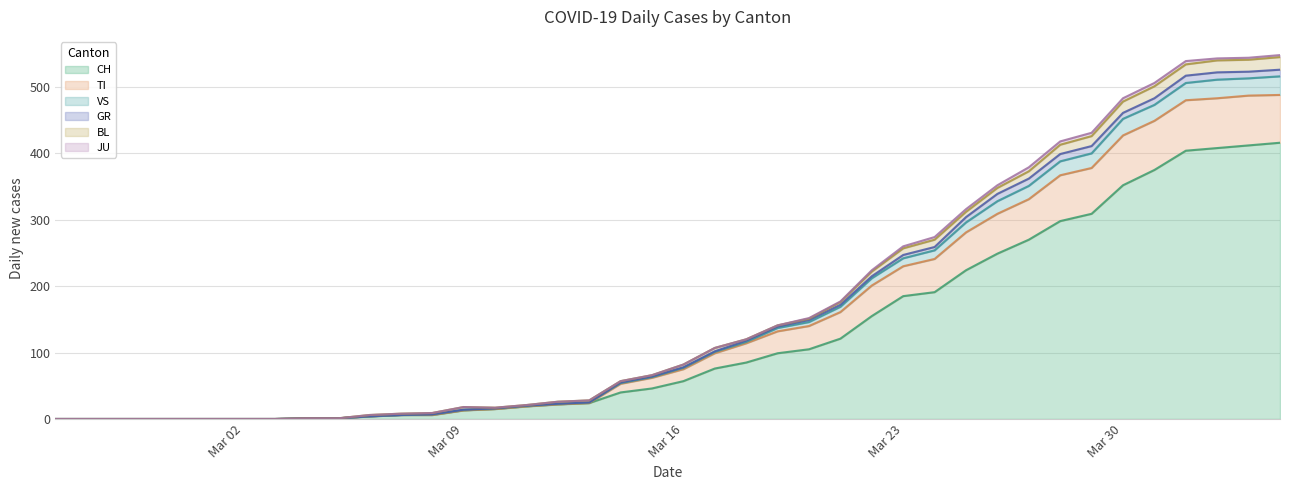

What is the highest value of the CH series?

416